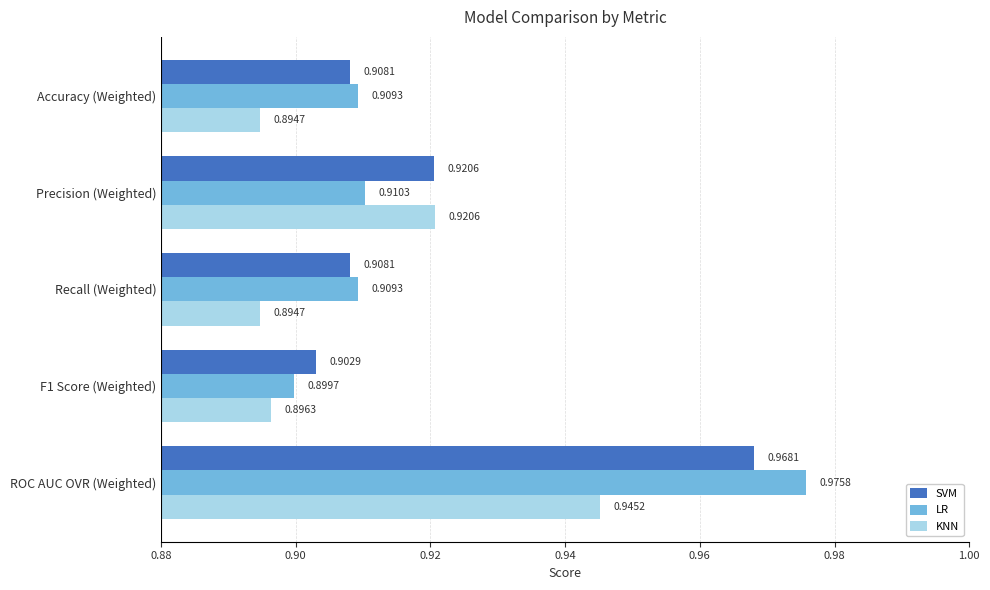

What is the sum of all KNN values?

4.6